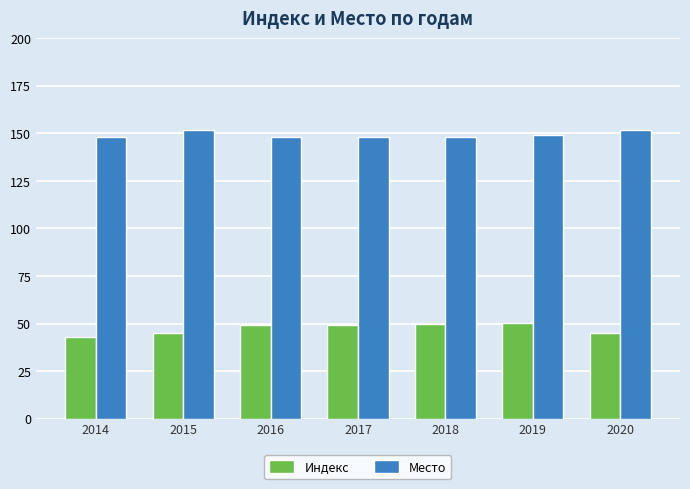

What are all the series names shown in the legend?

Индекс, Место